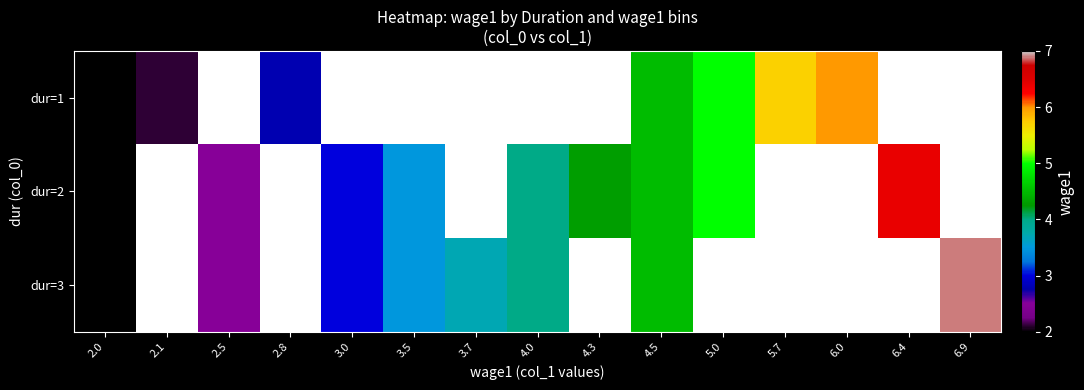

Which category has the lowest value in the dur=1 series?

2.0